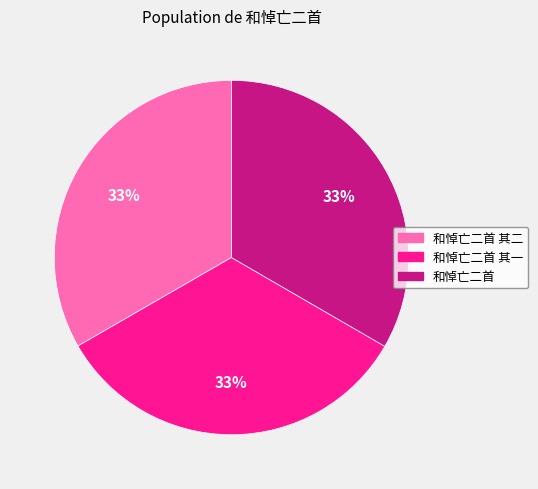

To the nearest percent, what is the average slice percentage?

33%